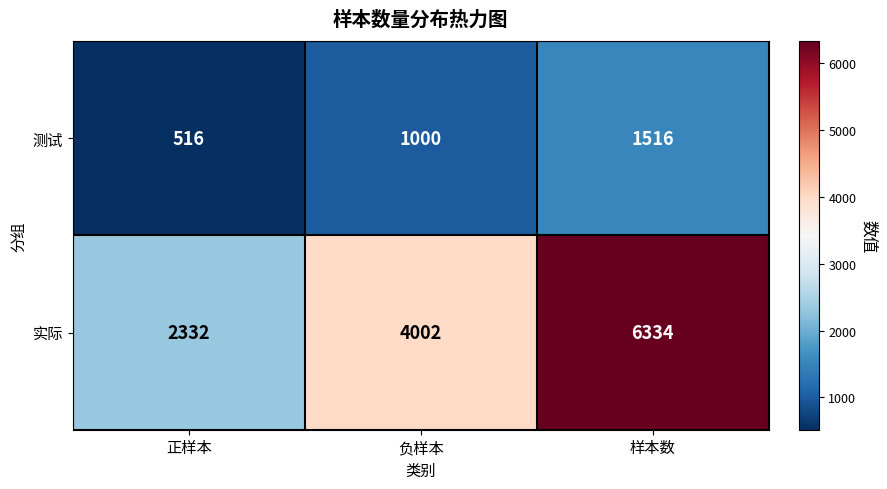

The 测试 series shows 965 at 样本数. True or false?

False